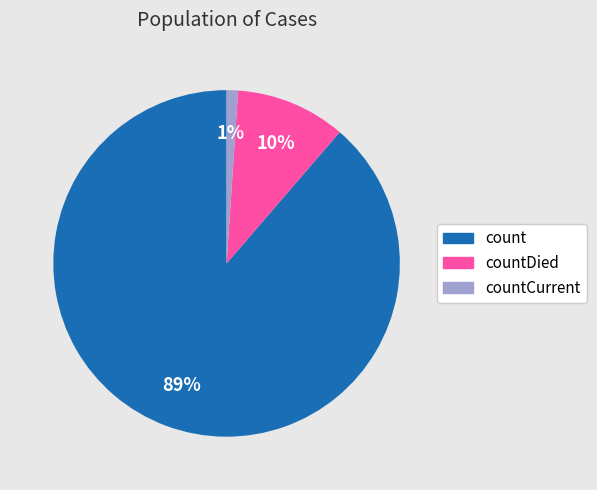

To the nearest percent, what is the difference between the largest and smallest slice percentages?

88%